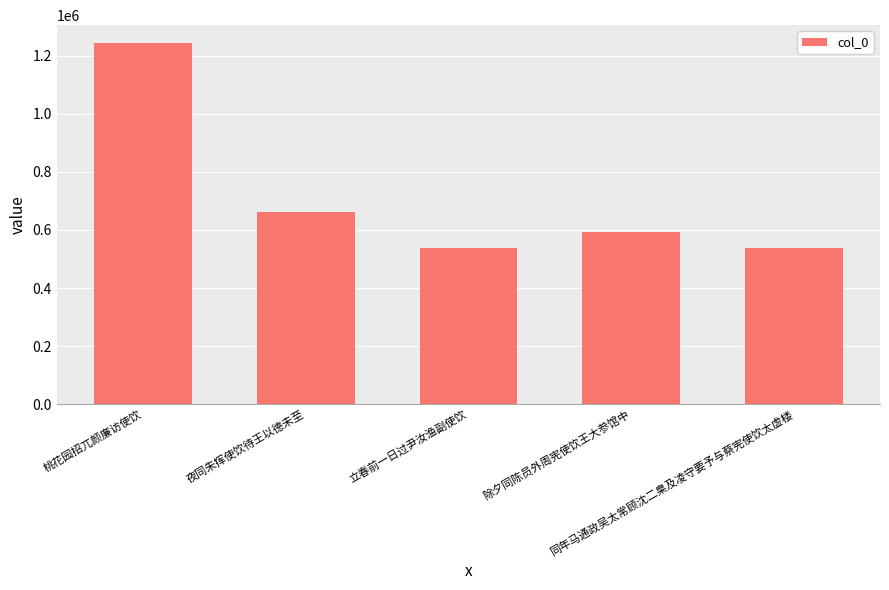

What is the difference between the maximum and minimum values?

704147